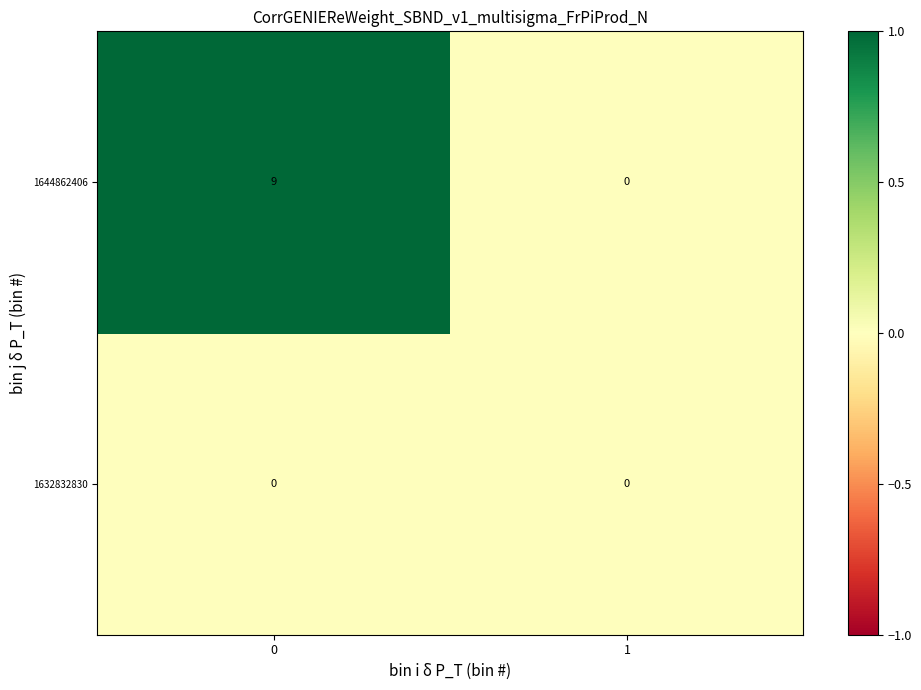

Rank the series by their maximum value, from highest to lowest.

1644862406, 1632832830